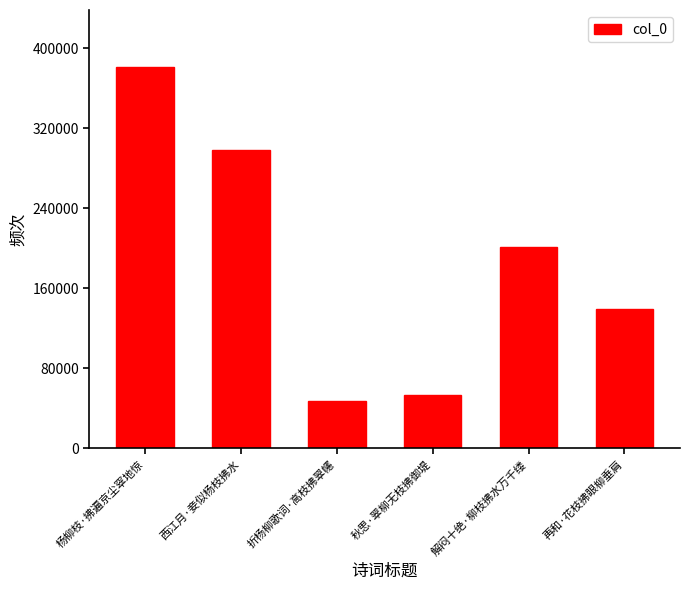

The chart shows a value of 201130 at 解闷十绝·柳枝拂水万千缕. True or false?

True